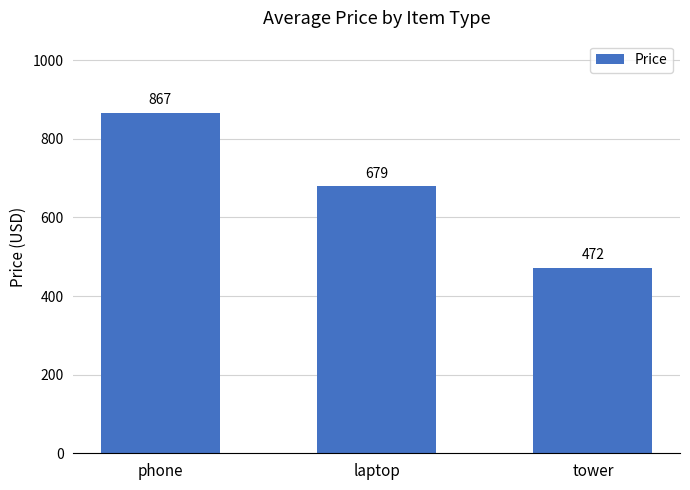

Which label corresponds to the largest value in the chart?

phone